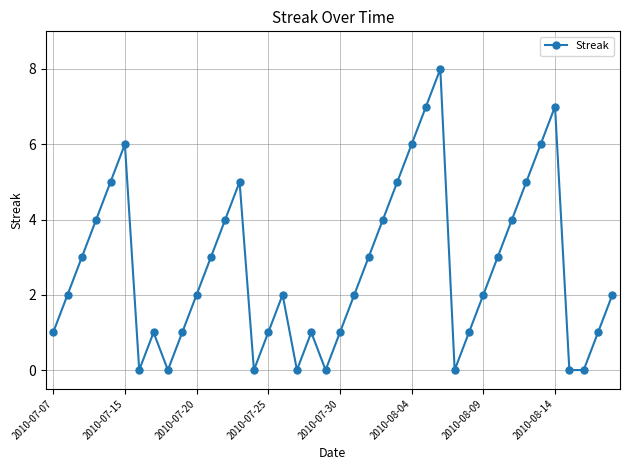

What is the value of the 36th point from the left?

7